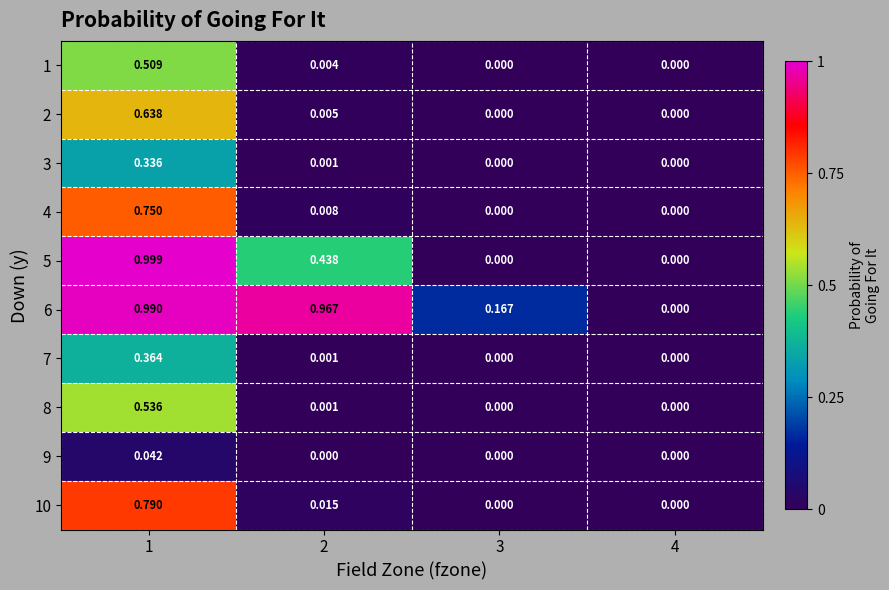

Is the value of 9 at 4 greater than the value of 1 at 1?

No